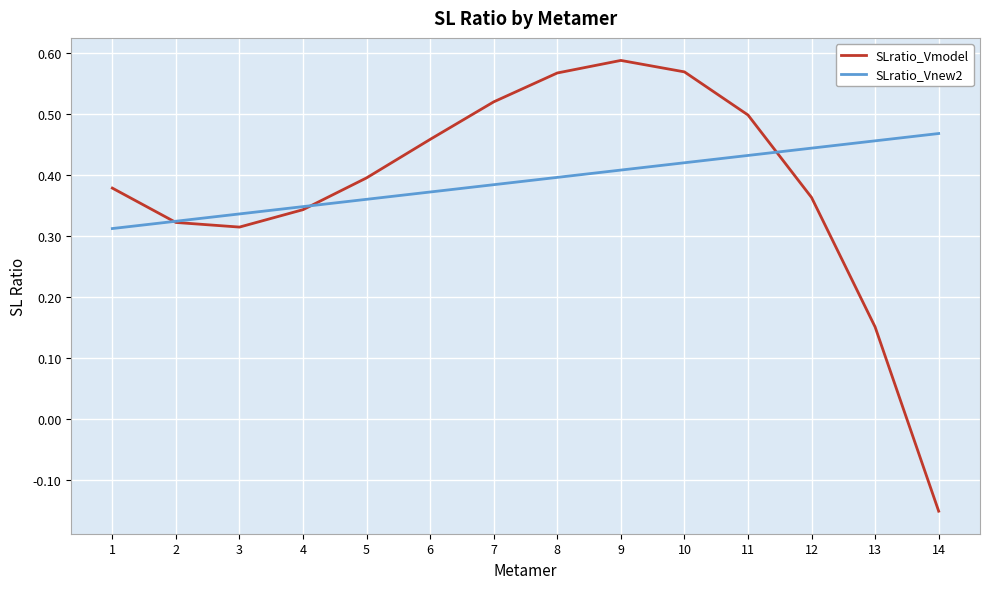

What is the total value across all series at 6?

0.8